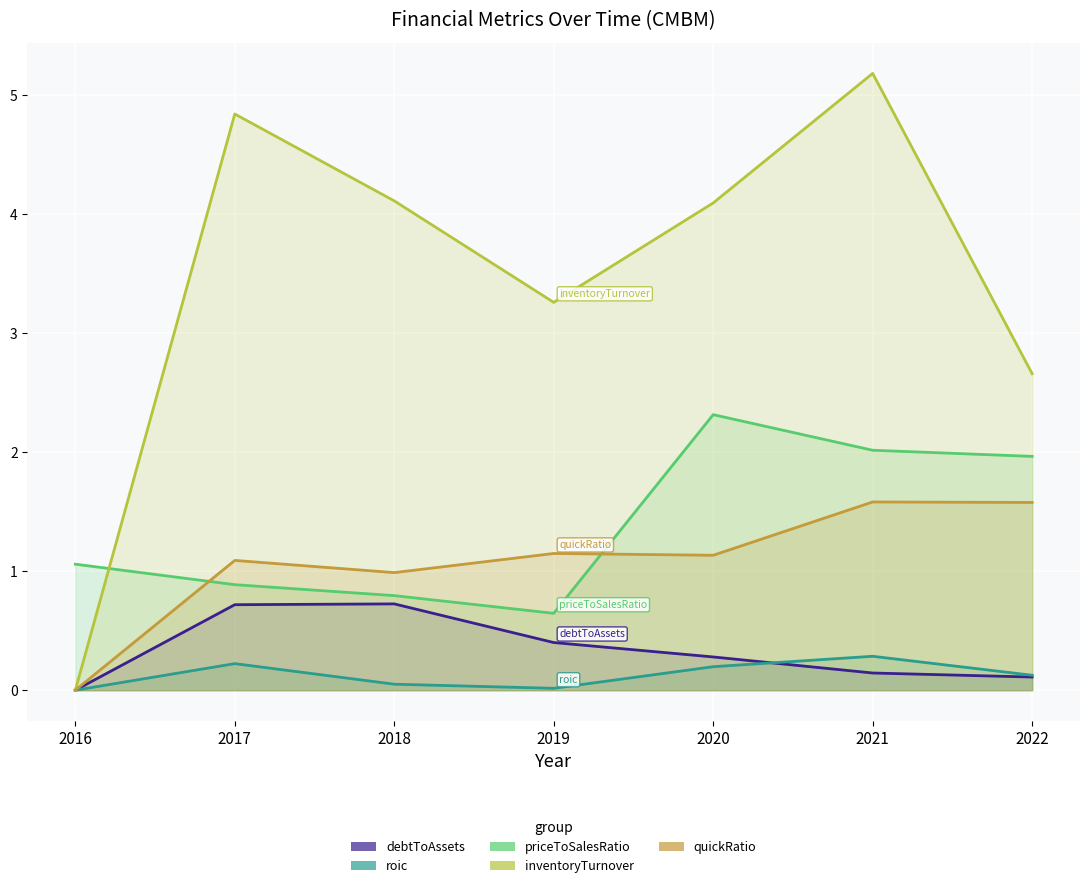

At which category does quickRatio reach its first local valley?

2018